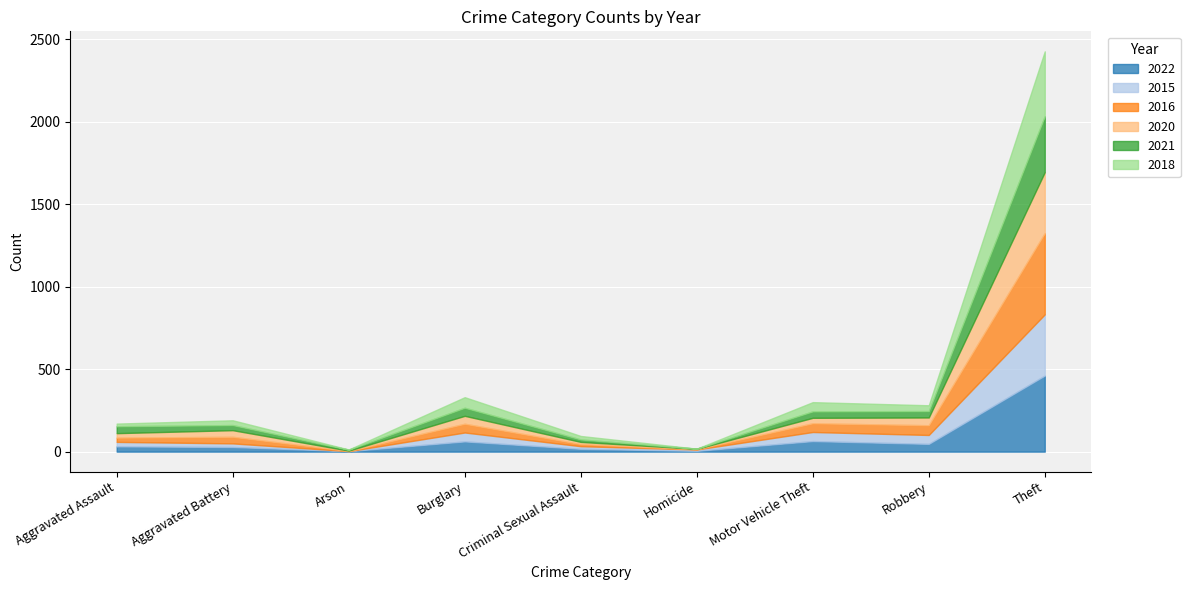

How many intersections are there between 2021 and 2015?

1